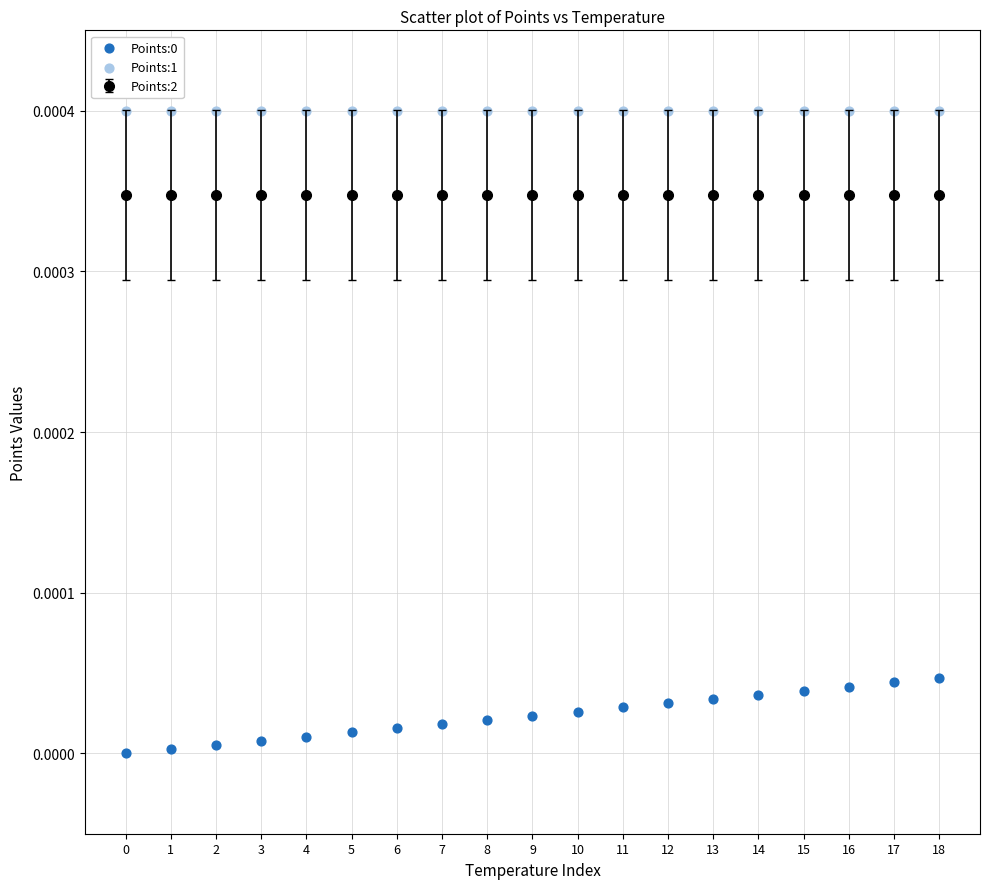

Which series reaches the maximum Y coordinate?

Points:1